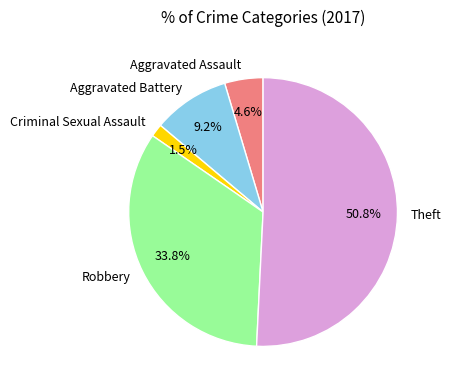

Which slice represents more than half of the pie?

Theft